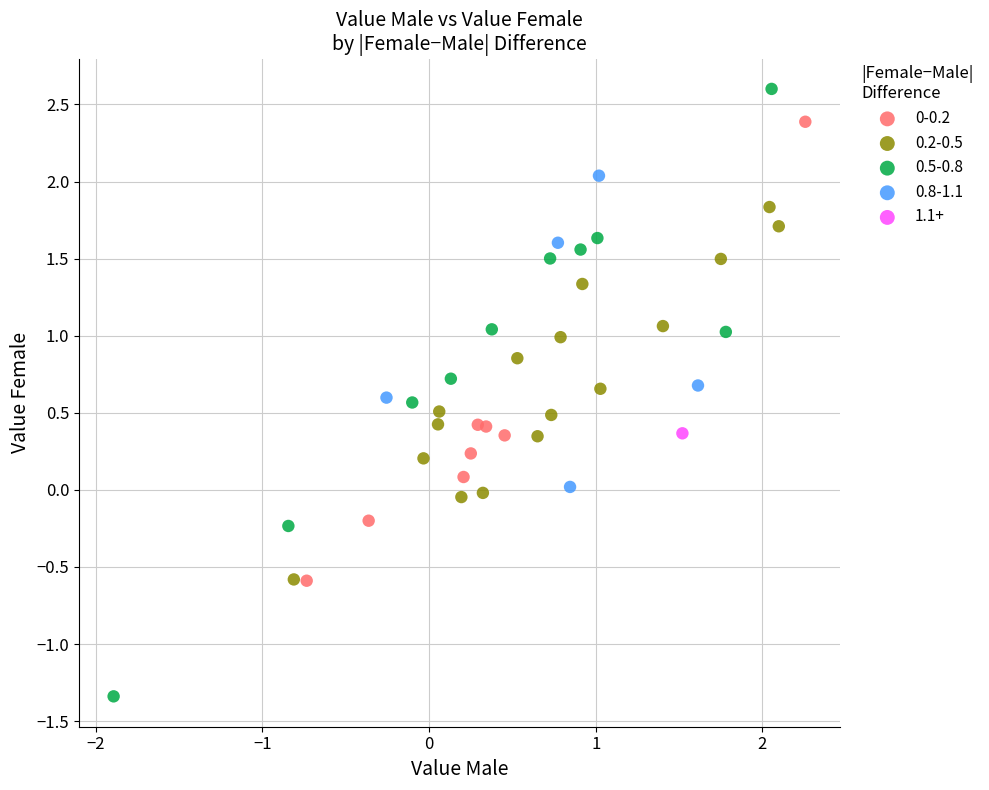

Which series reaches the maximum Y coordinate?

0.5-0.8